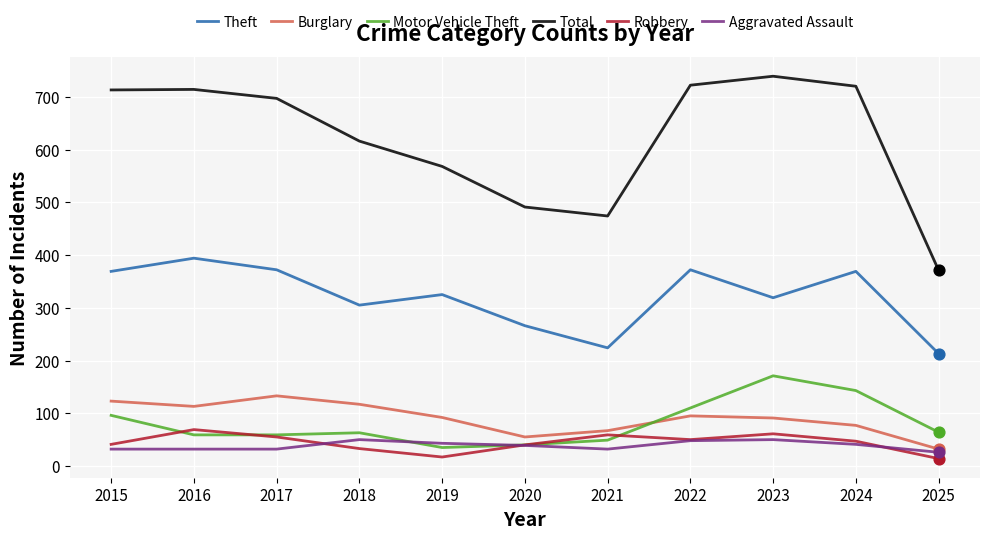

At how many categories does at least one series exceed 42?

11